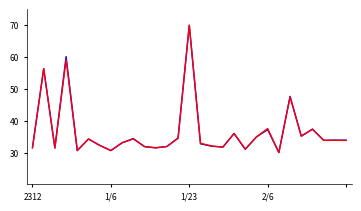

What is the maximum value shown in the chart?

70.0